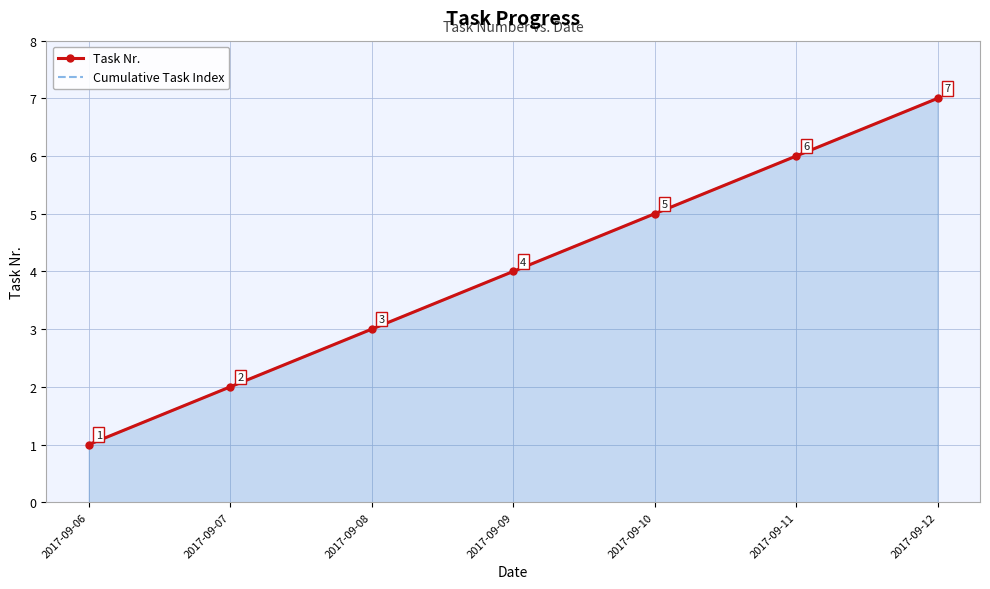

What is the difference between the Cumulative Task Index values at 2017-09-10 and 2017-09-08?

2